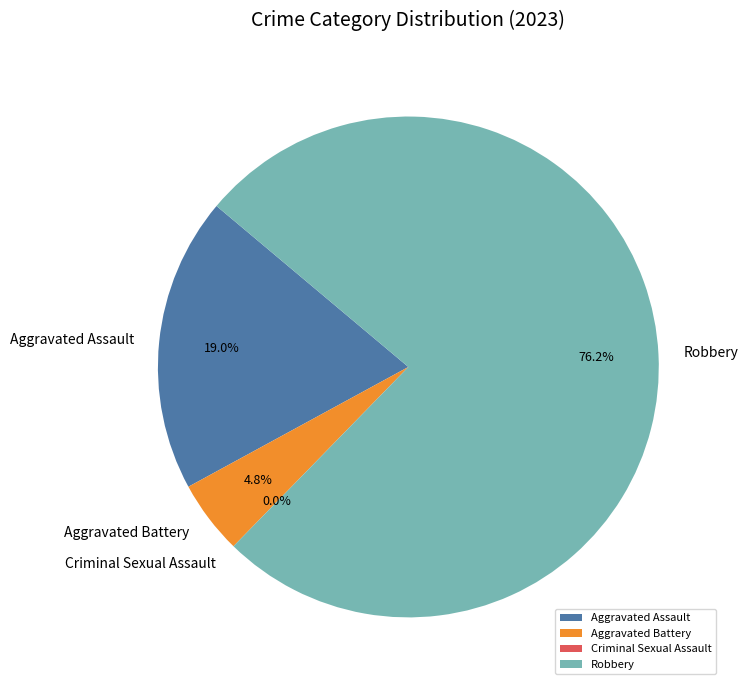

Does Robbery account for over 50% of the chart?

Yes